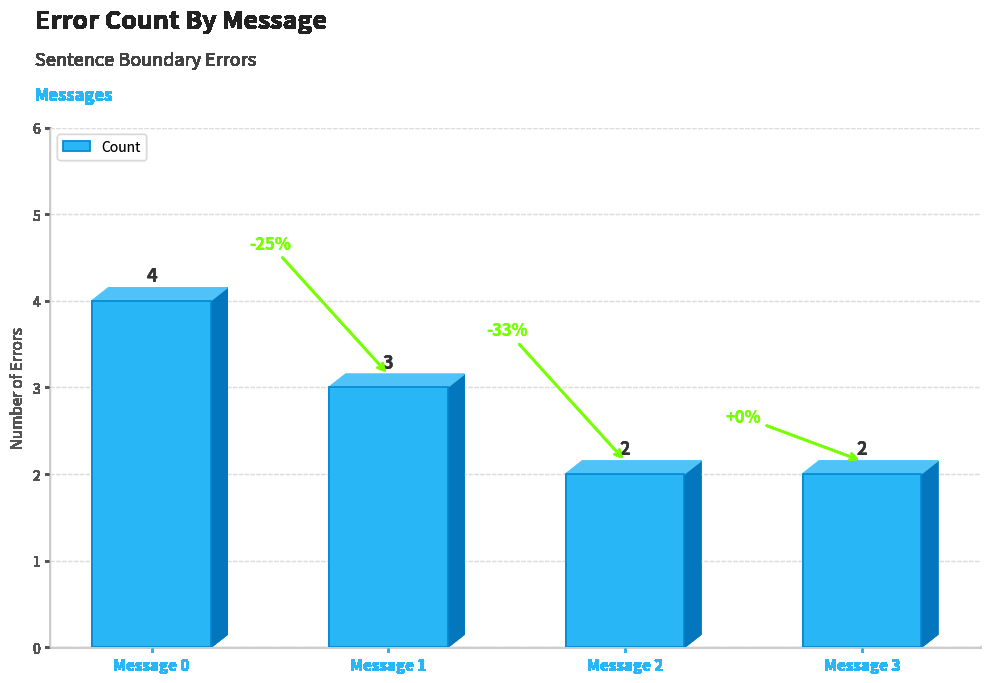

The chart shows a value of 4 at Message 0. True or false?

True